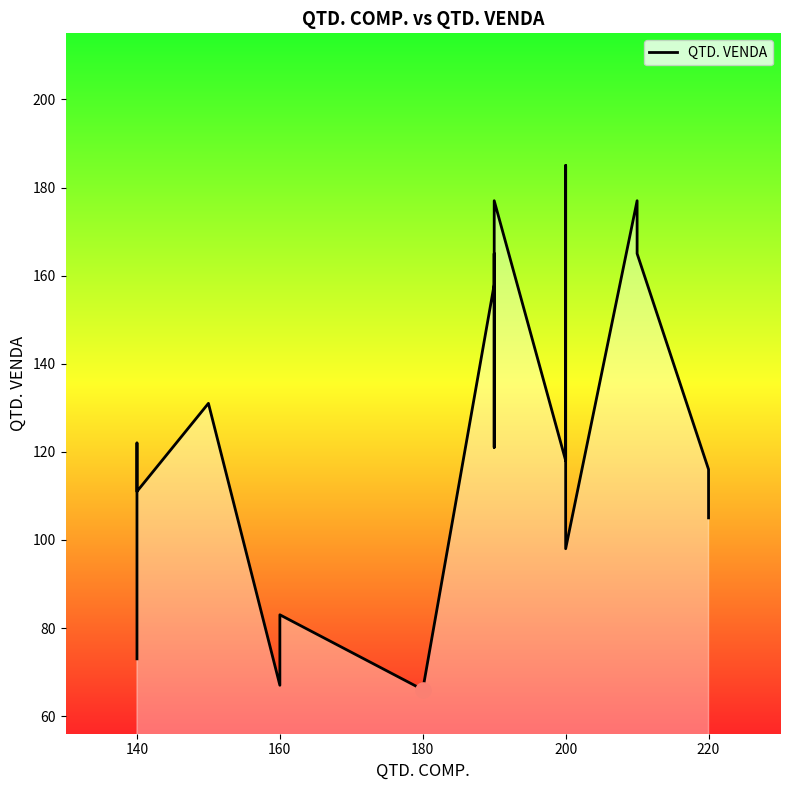

What is the change in value from 120 to 200?

+58